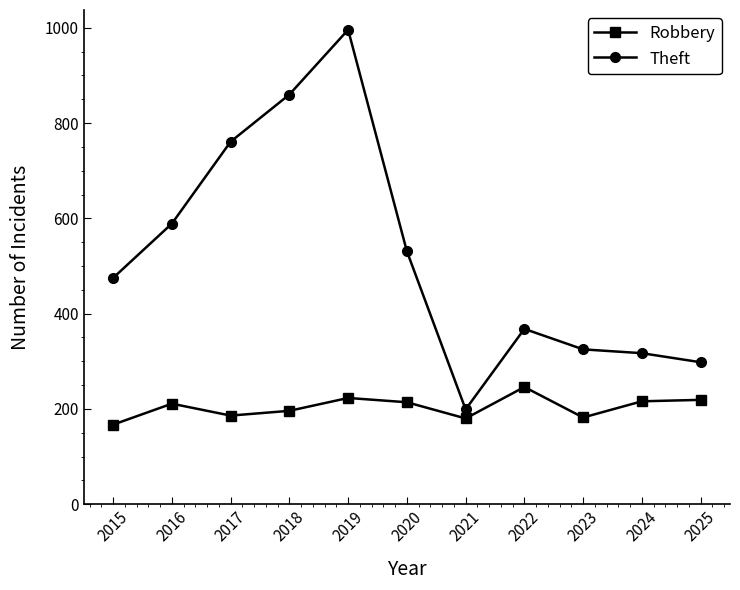

List the series in order of their overall mean, lowest first.

Robbery, Theft